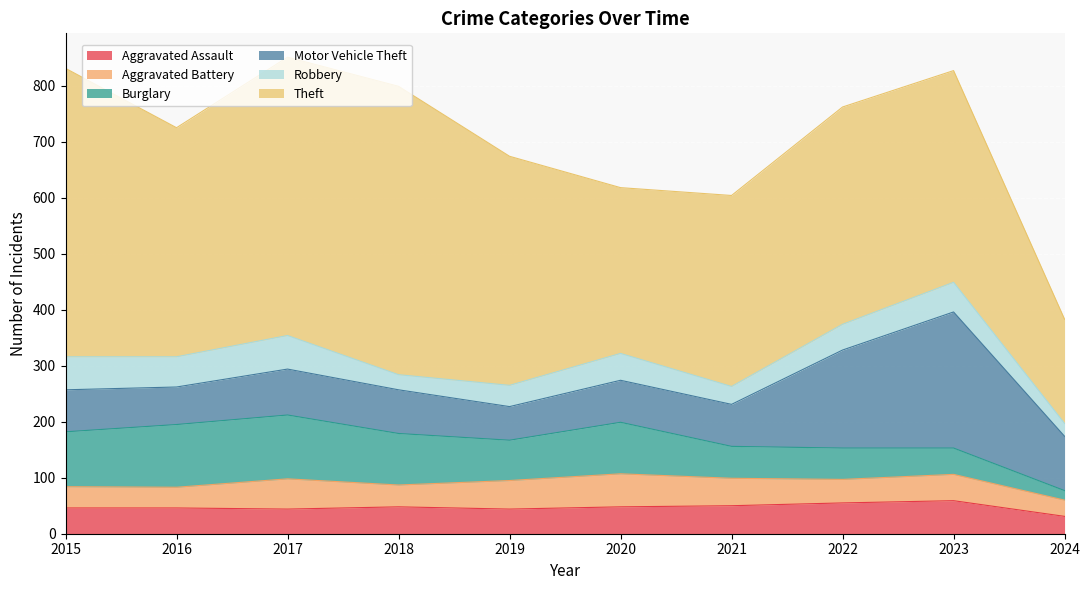

Does the chart display data point markers on the line(s)?

No